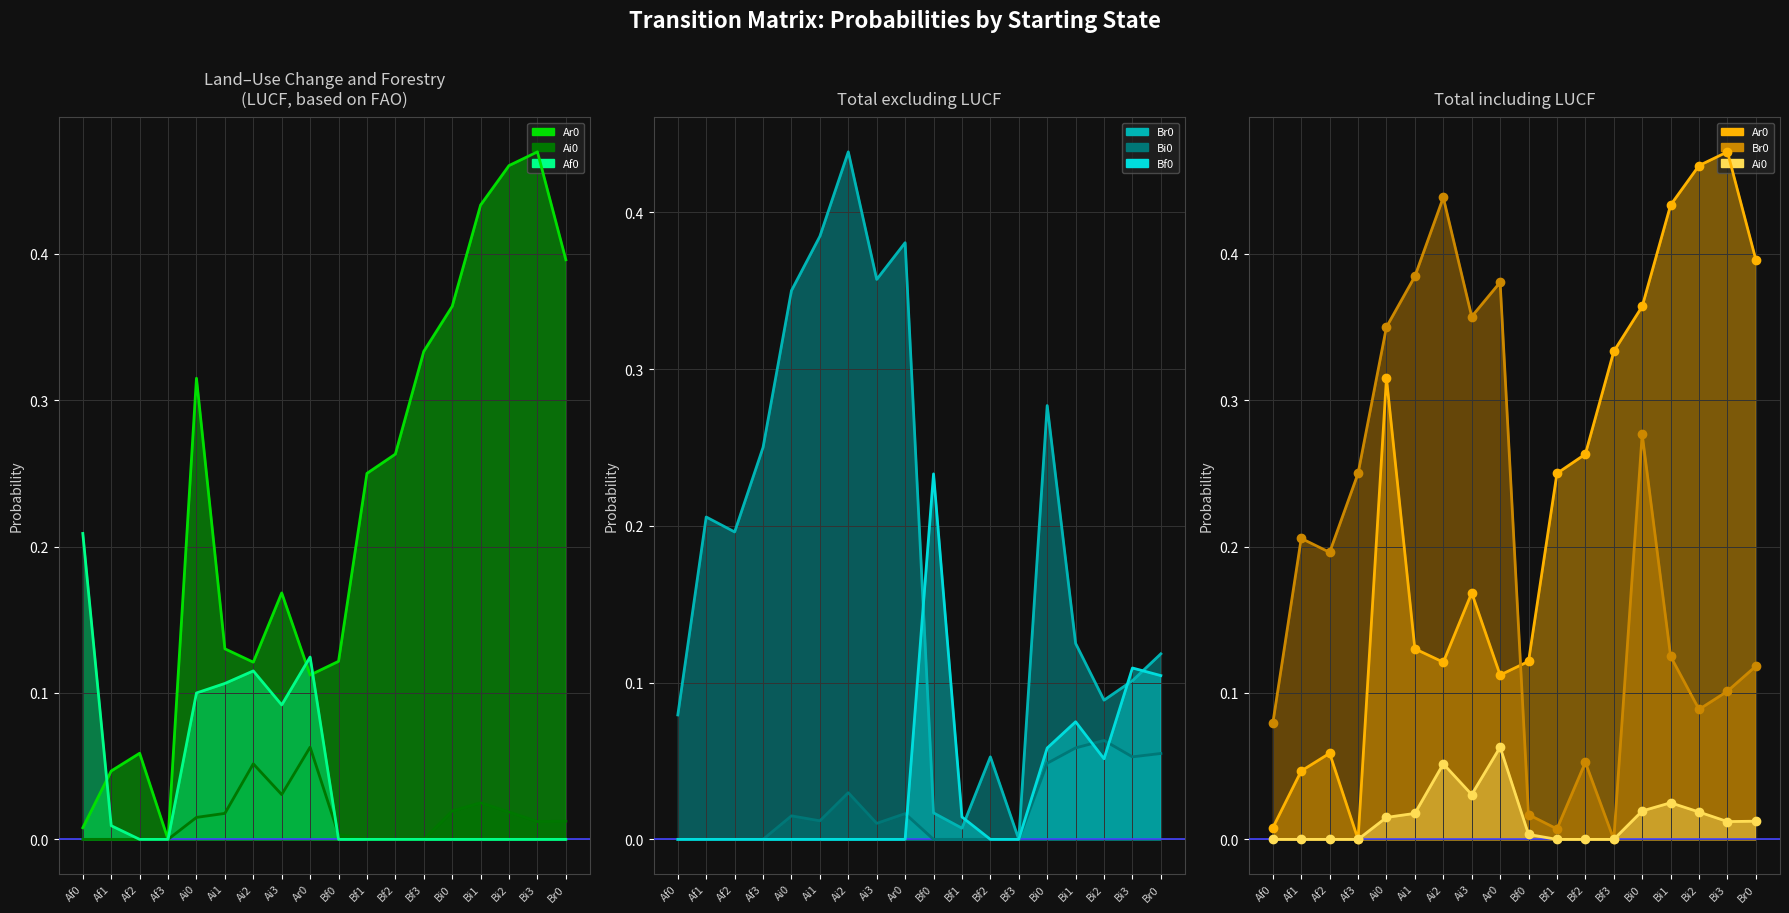

The value of Ai0 at Bf1 is 0.0. True or false?

True